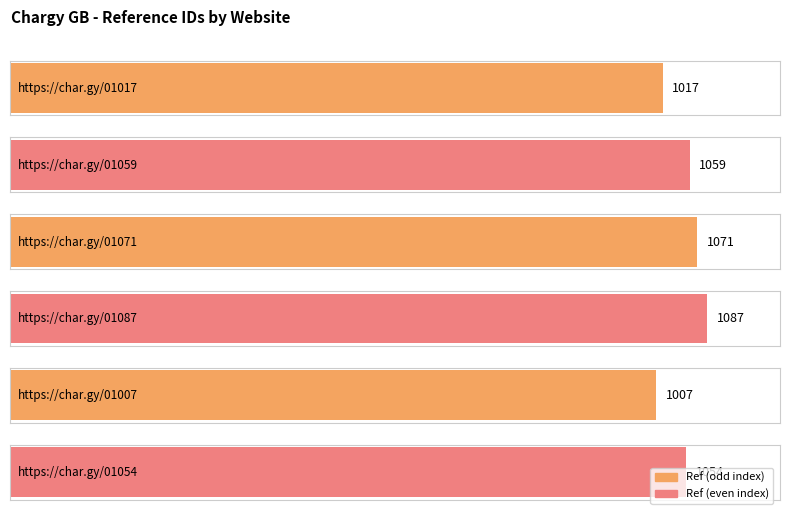

What is the difference between the second highest and minimum values?

64